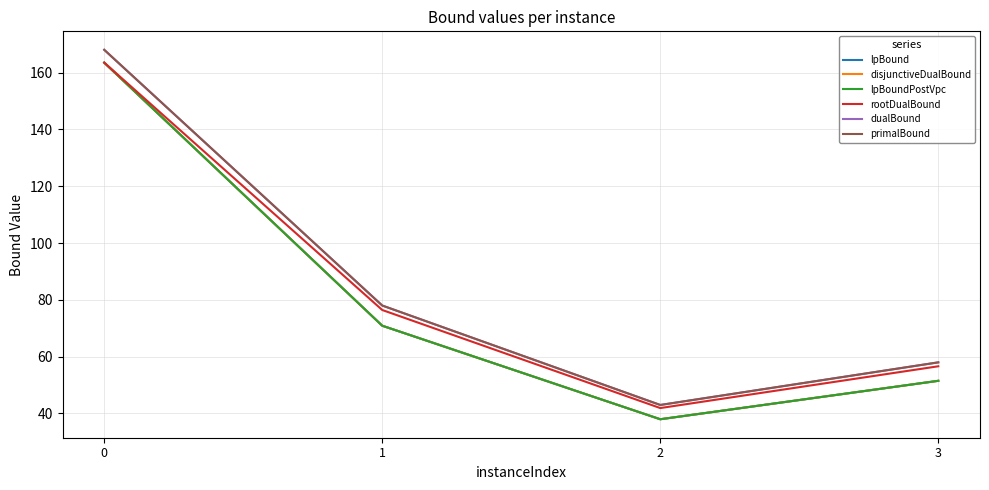

At how many categories does at least one series exceed 94?

1